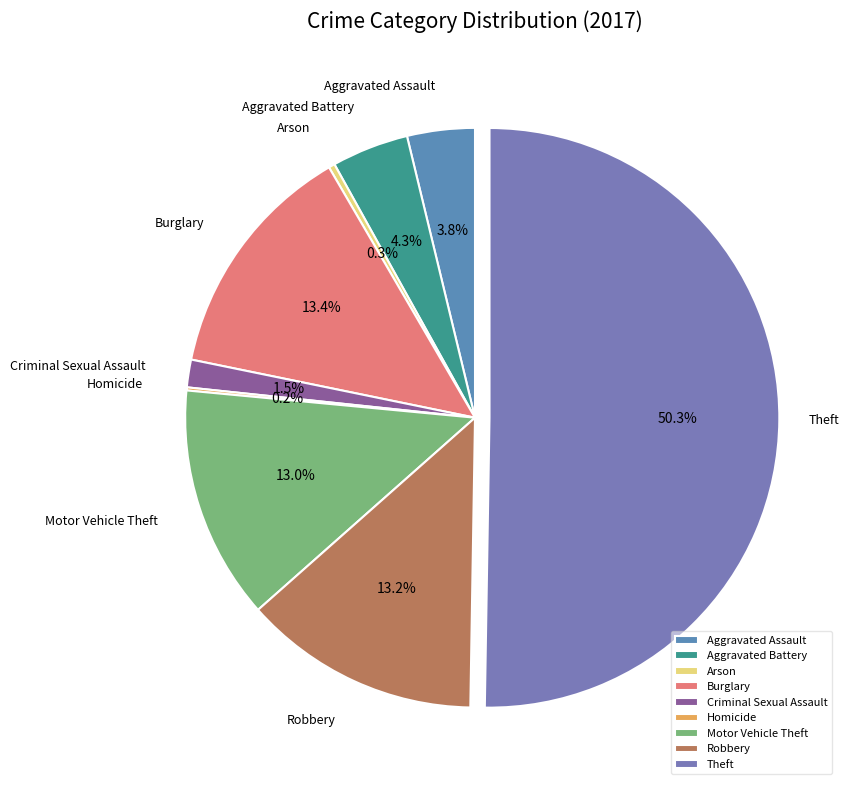

What percentage is NOT represented by Arson?

99.7%